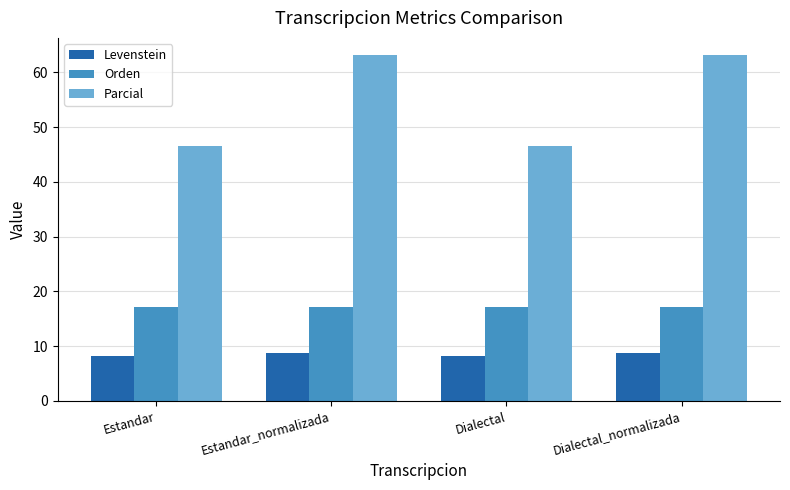

What are all the series names shown in the legend?

Levenstein, Orden, Parcial